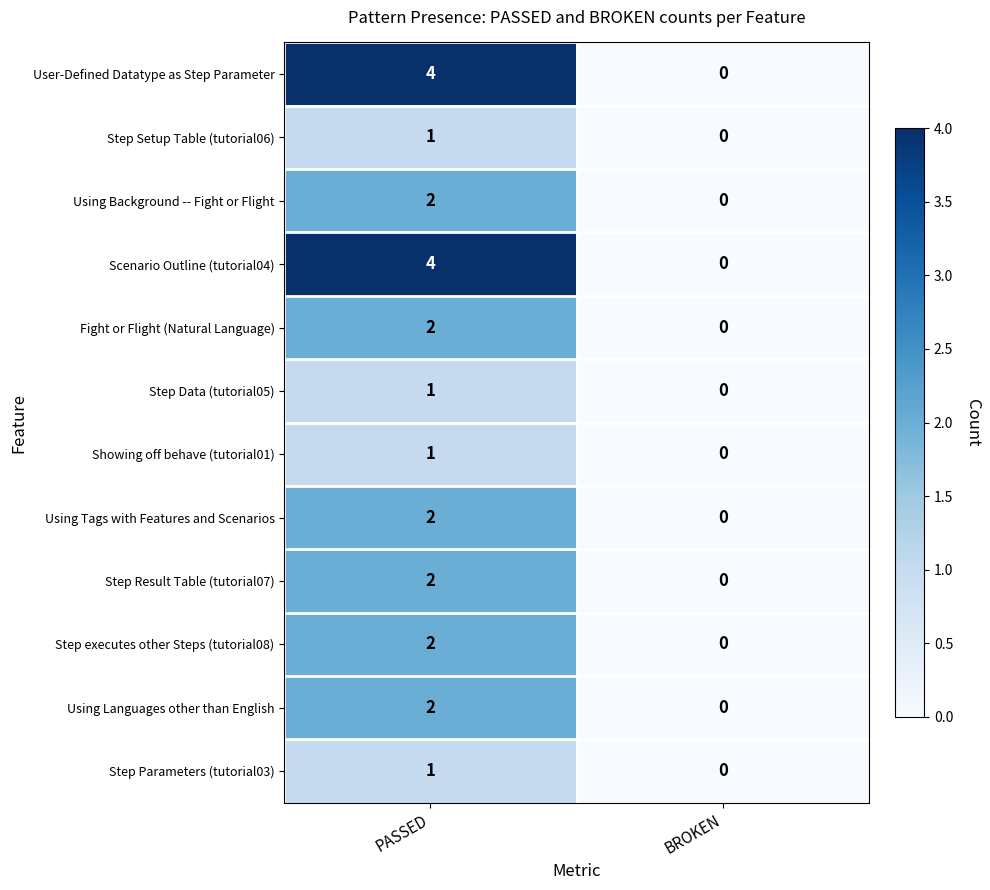

Is it true that Scenario Outline (tutorial04) equals 0 at BROKEN?

True